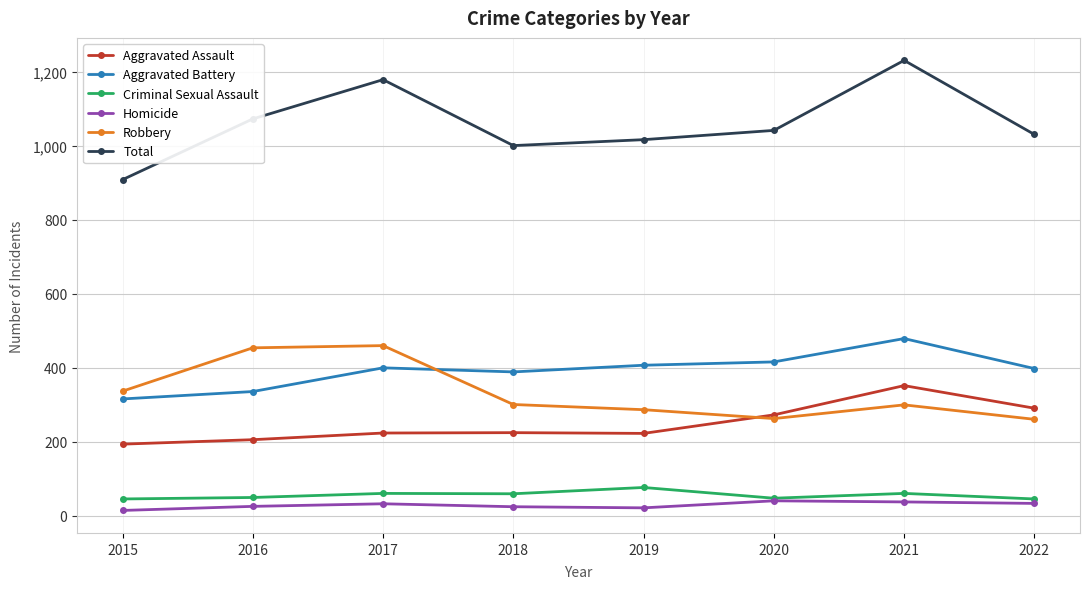

True or false: Homicide has a value of 26 at 2016.

True